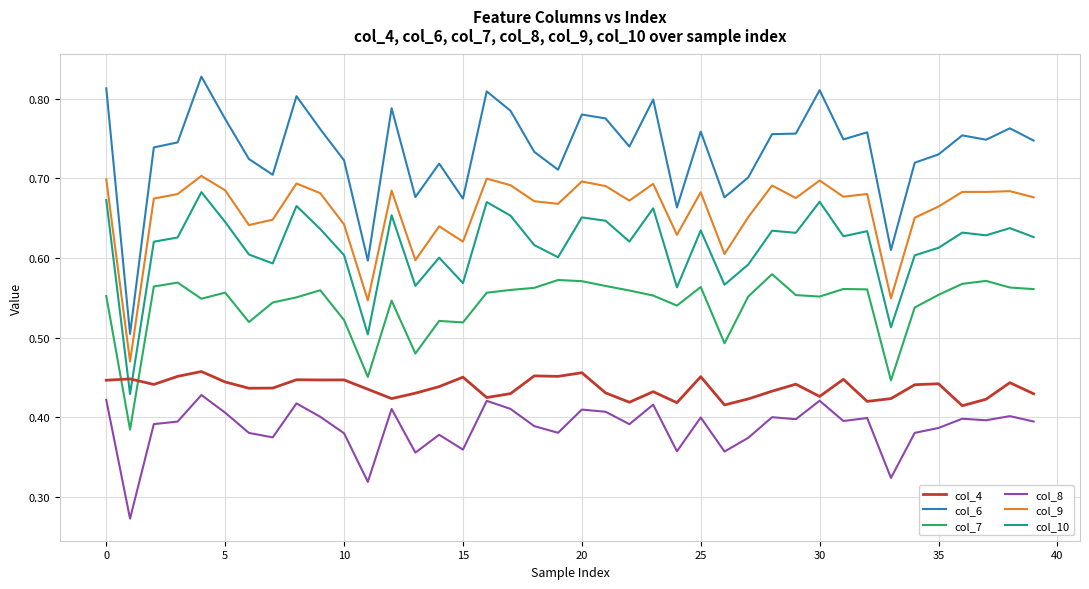

Which series has the largest total across all categories?

col_6